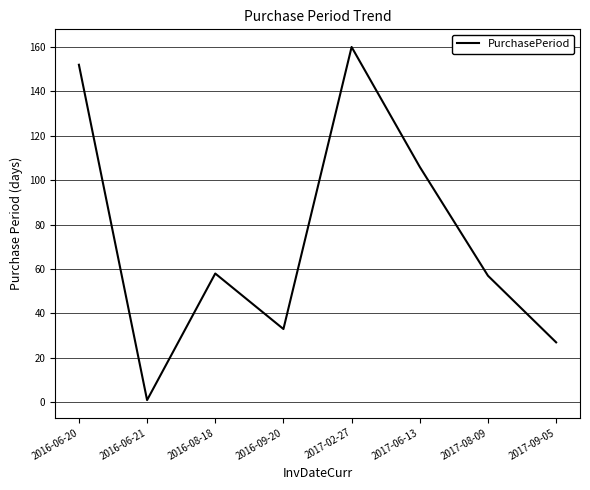

Which has a higher value, 2017-09-05 or 2017-02-27?

2017-02-27